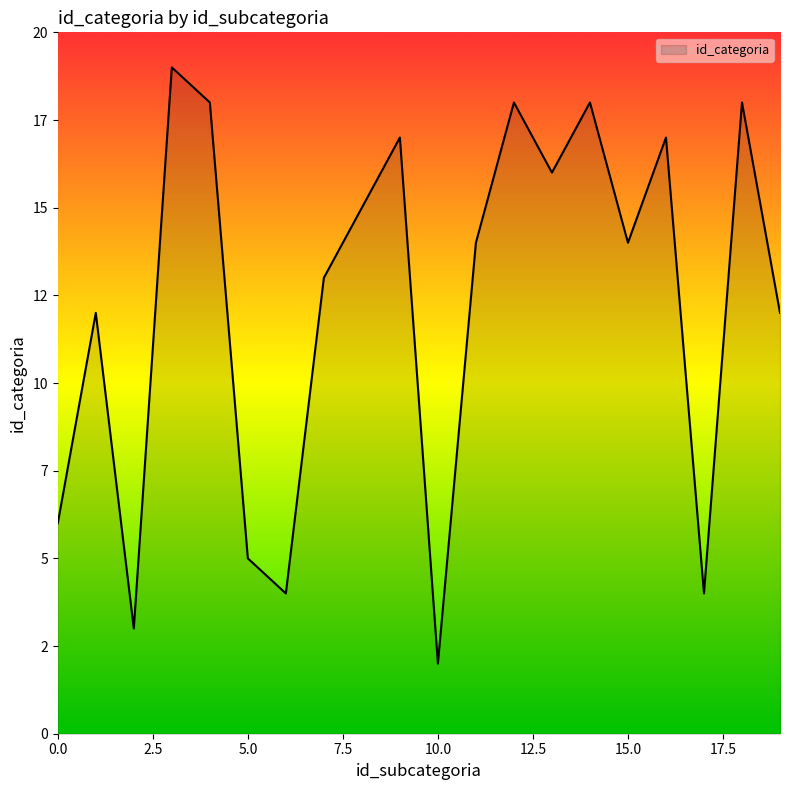

Does the chart display data point markers on the line(s)?

No